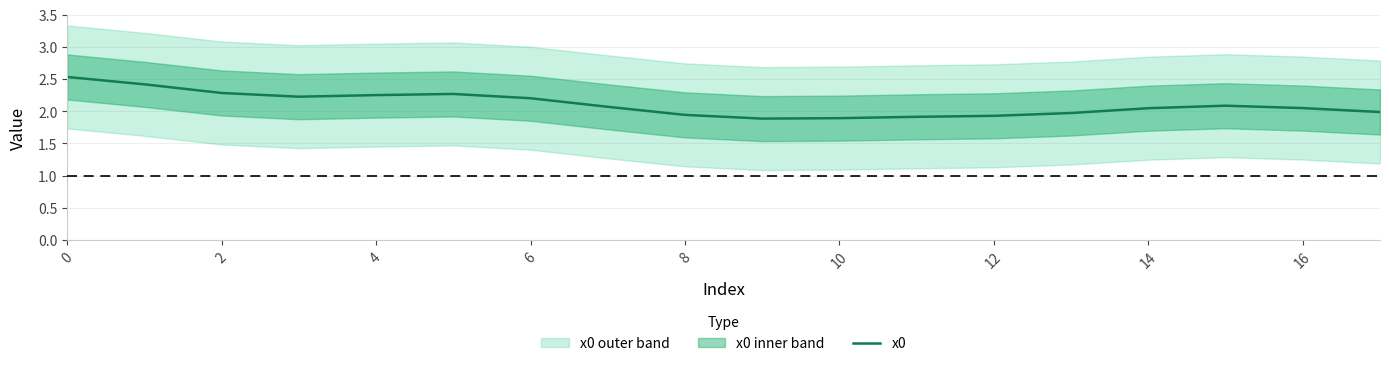

How many interior local valleys (lower than both neighbors) does the data have?

2